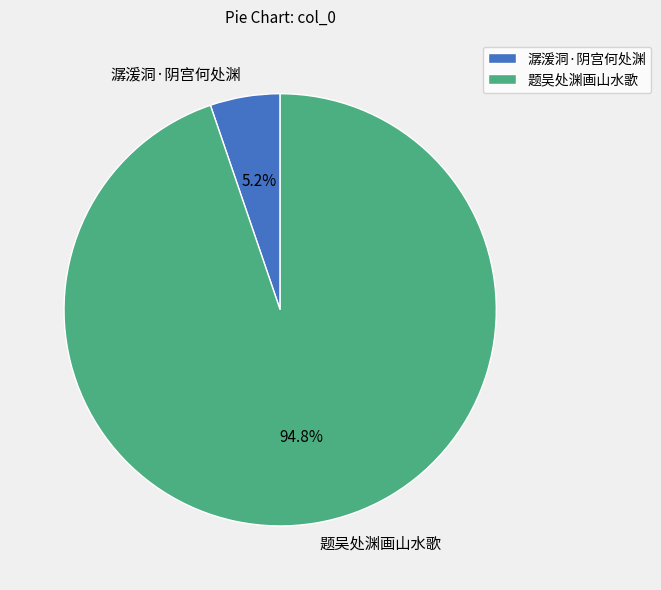

Which category has the biggest portion of the pie?

题吴处渊画山水歌